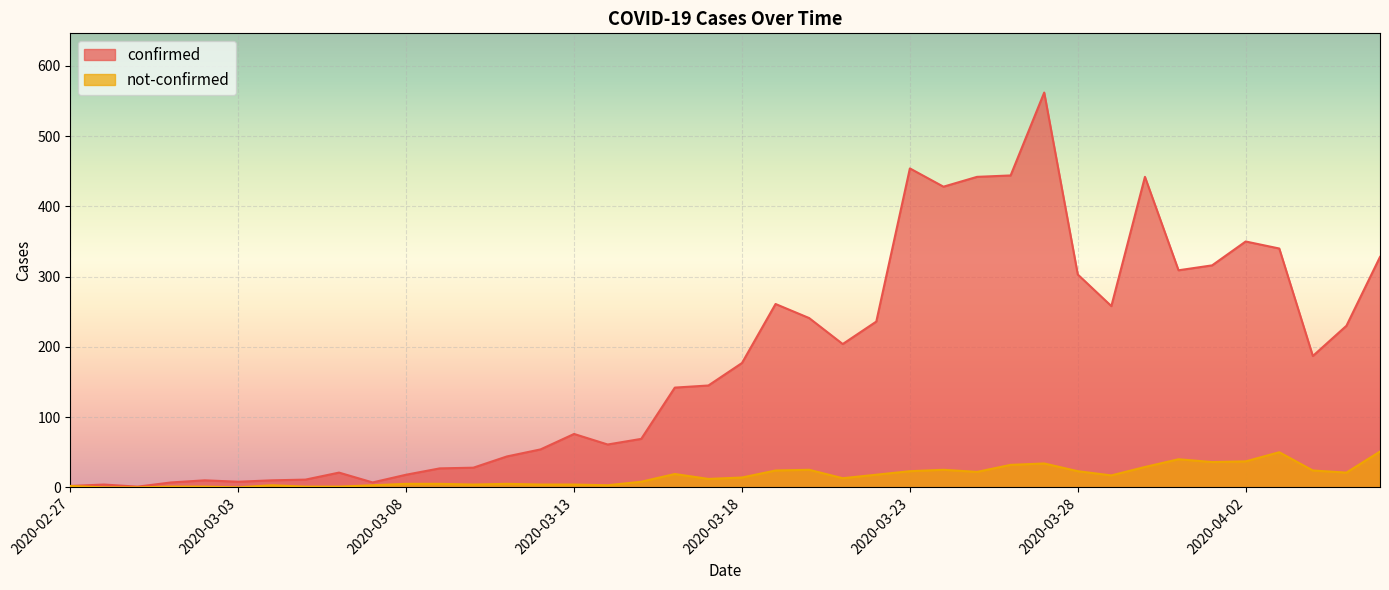

What is the label of the 7th point from the right?

2020-03-31